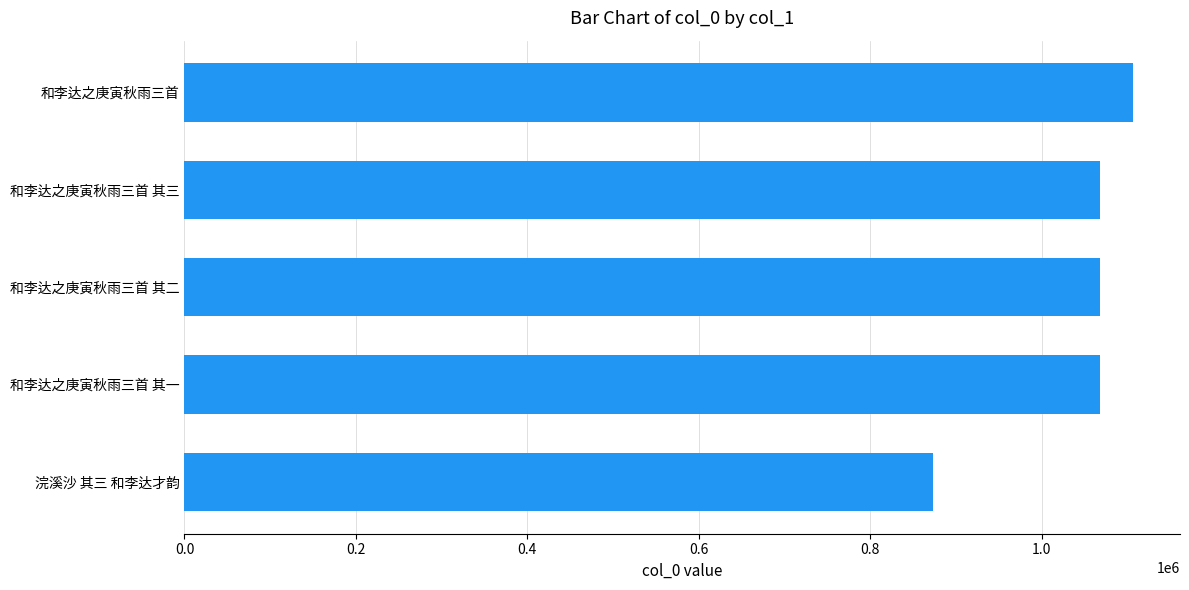

What is the change in value from 浣溪沙 其三 和李达才韵 to 和李达之庚寅秋雨三首 其二?

+195672